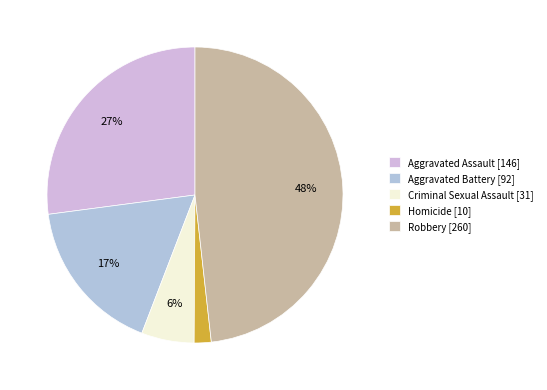

Does any single category account for the majority?

No